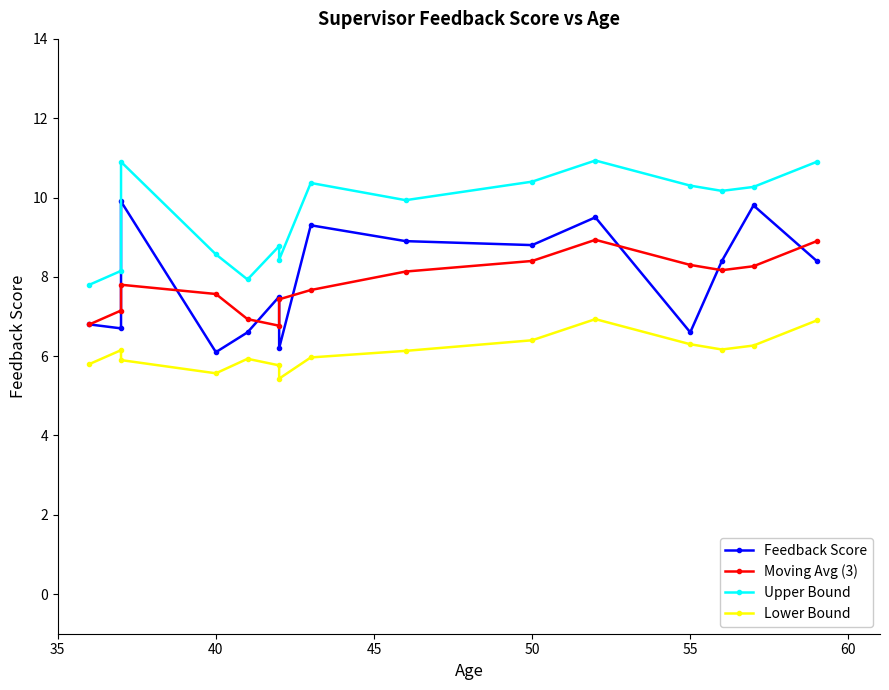

How many data points in Feedback Score are less than 8?

7